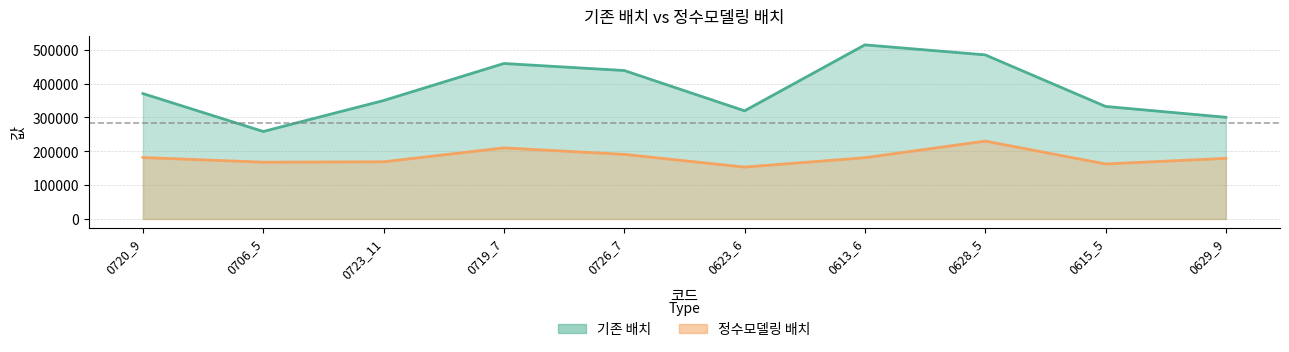

Which series has the largest range (max minus min)?

기존 배치